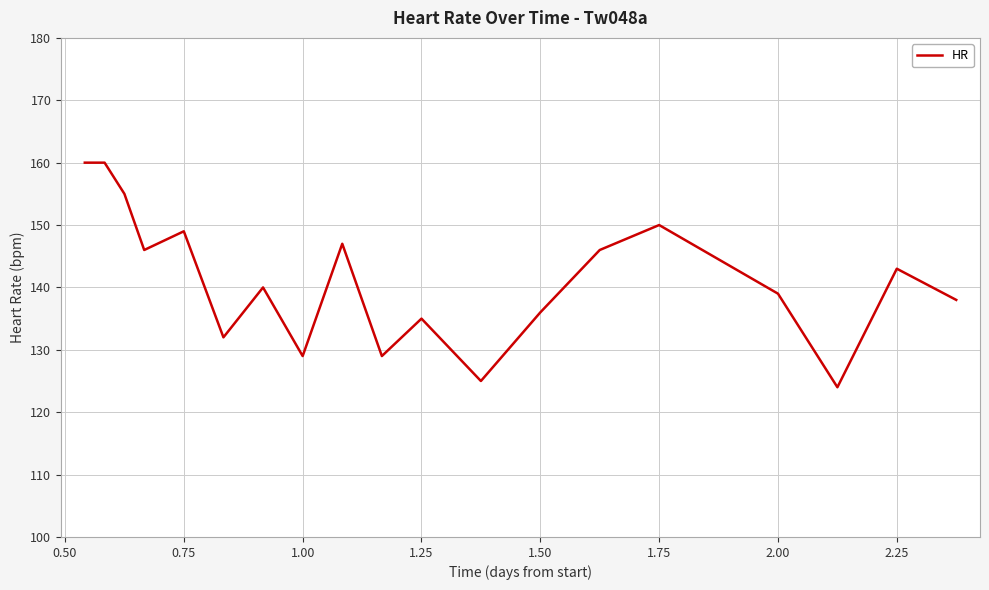

What is the smallest value displayed?

124